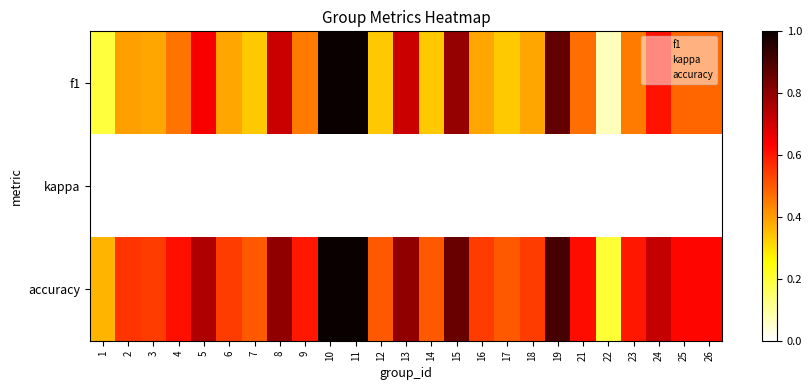

Which series changed the most between 23 and 26?

f1